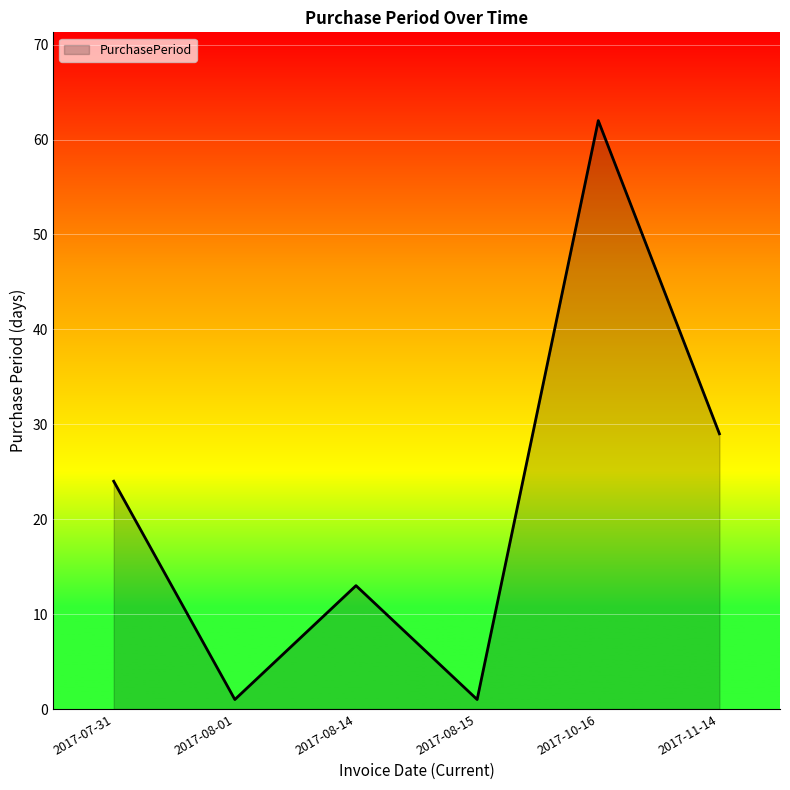

True or false: the data has more than 1 interior local peaks.

True